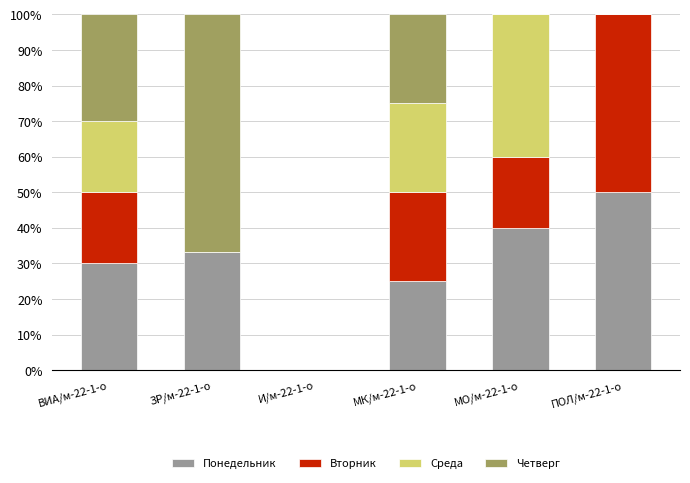

What is the sum of the Понедельник values at ПОЛ/м-22-1-о and МО/м-22-1-о?

90.0